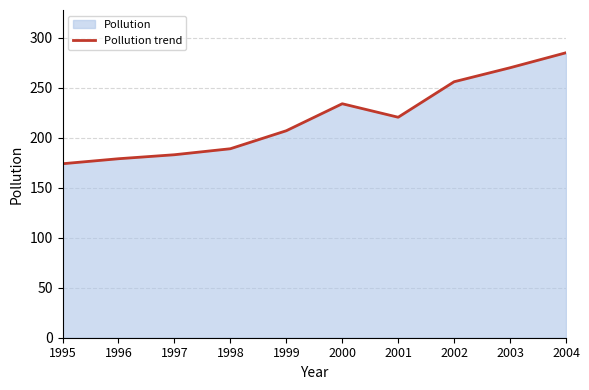

How many lines are shown in the chart?

1